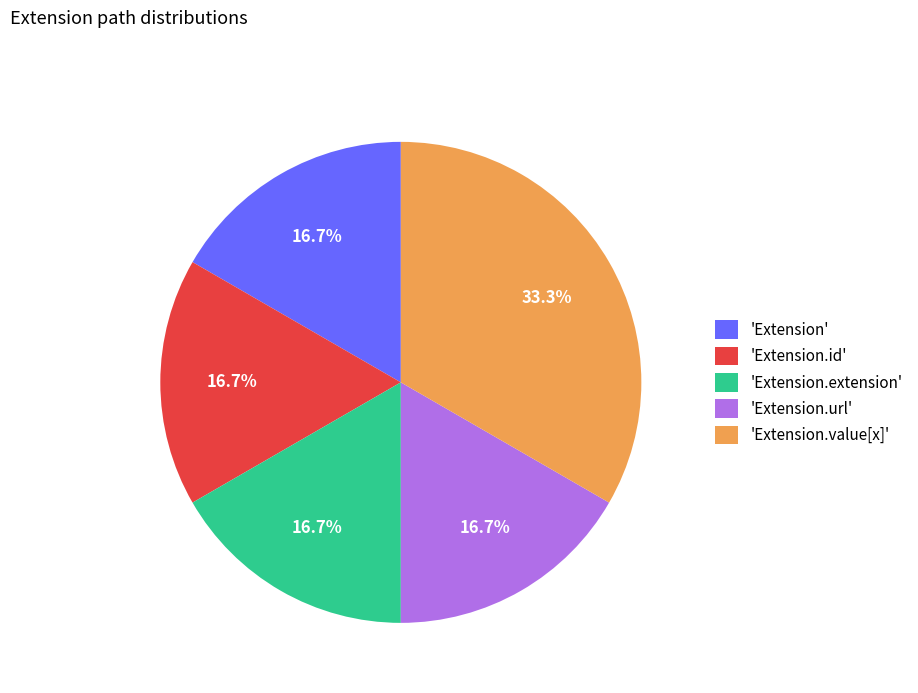

Combined, do 'Extension.id' and 'Extension' account for over 50%?

No